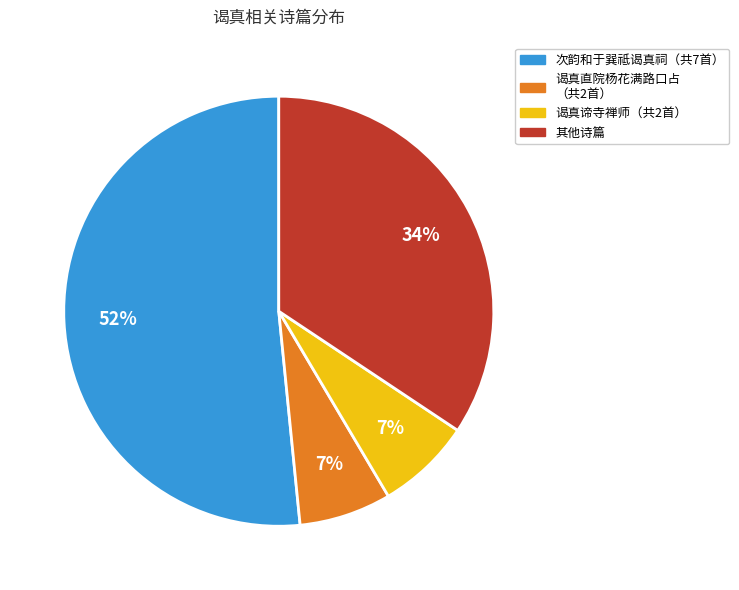

Is there any slice that represents more than half of the pie?

Yes